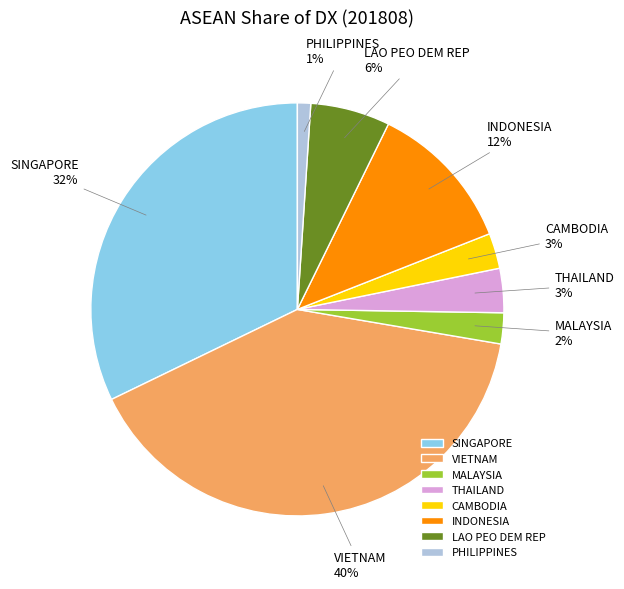

What percentage is the PHILIPPINES slice, to the nearest percent?

1%